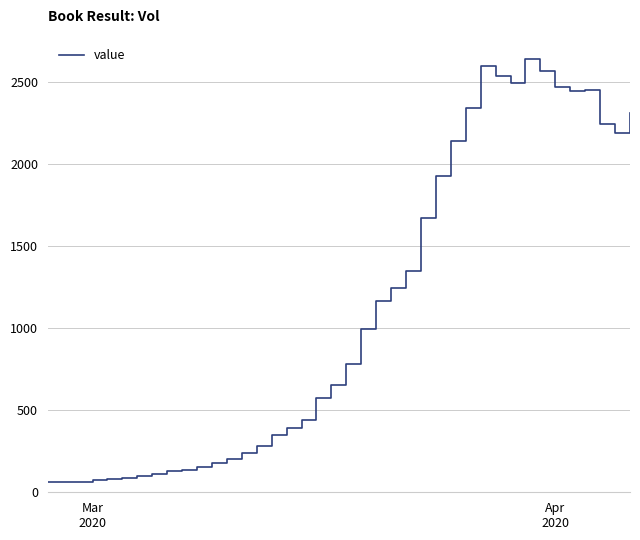

How many lines are shown in the chart?

1